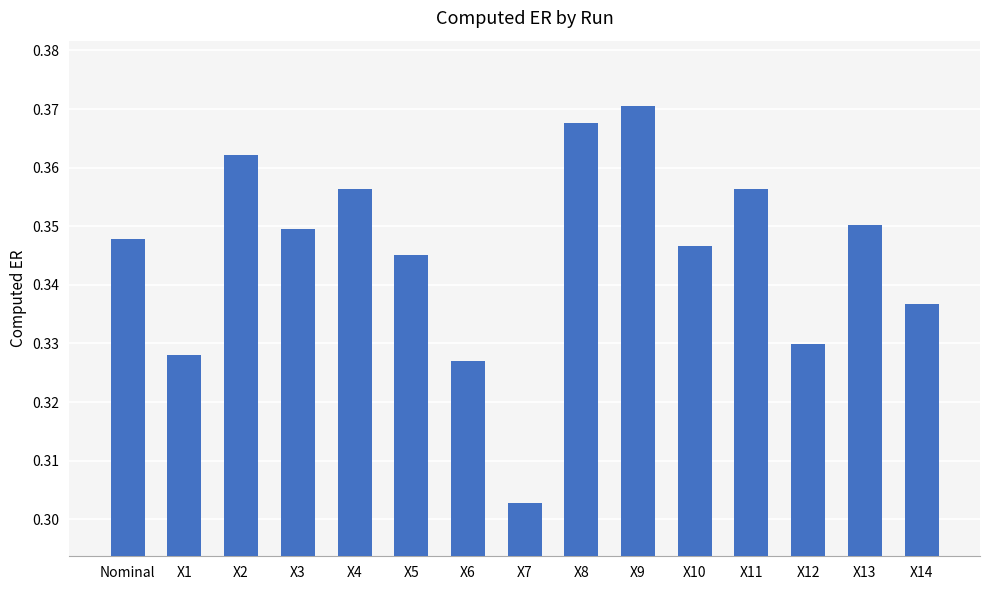

The chart shows a value of 0.2 at X1. True or false?

False